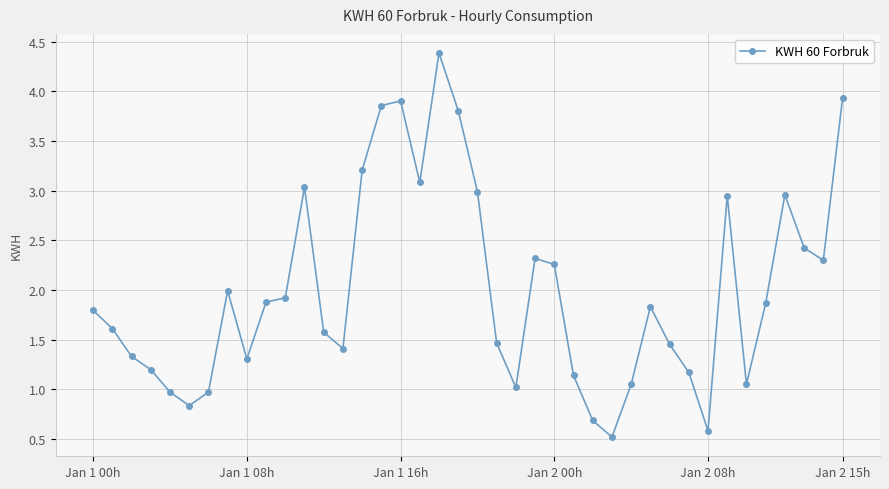

What is the smallest value displayed?

0.5